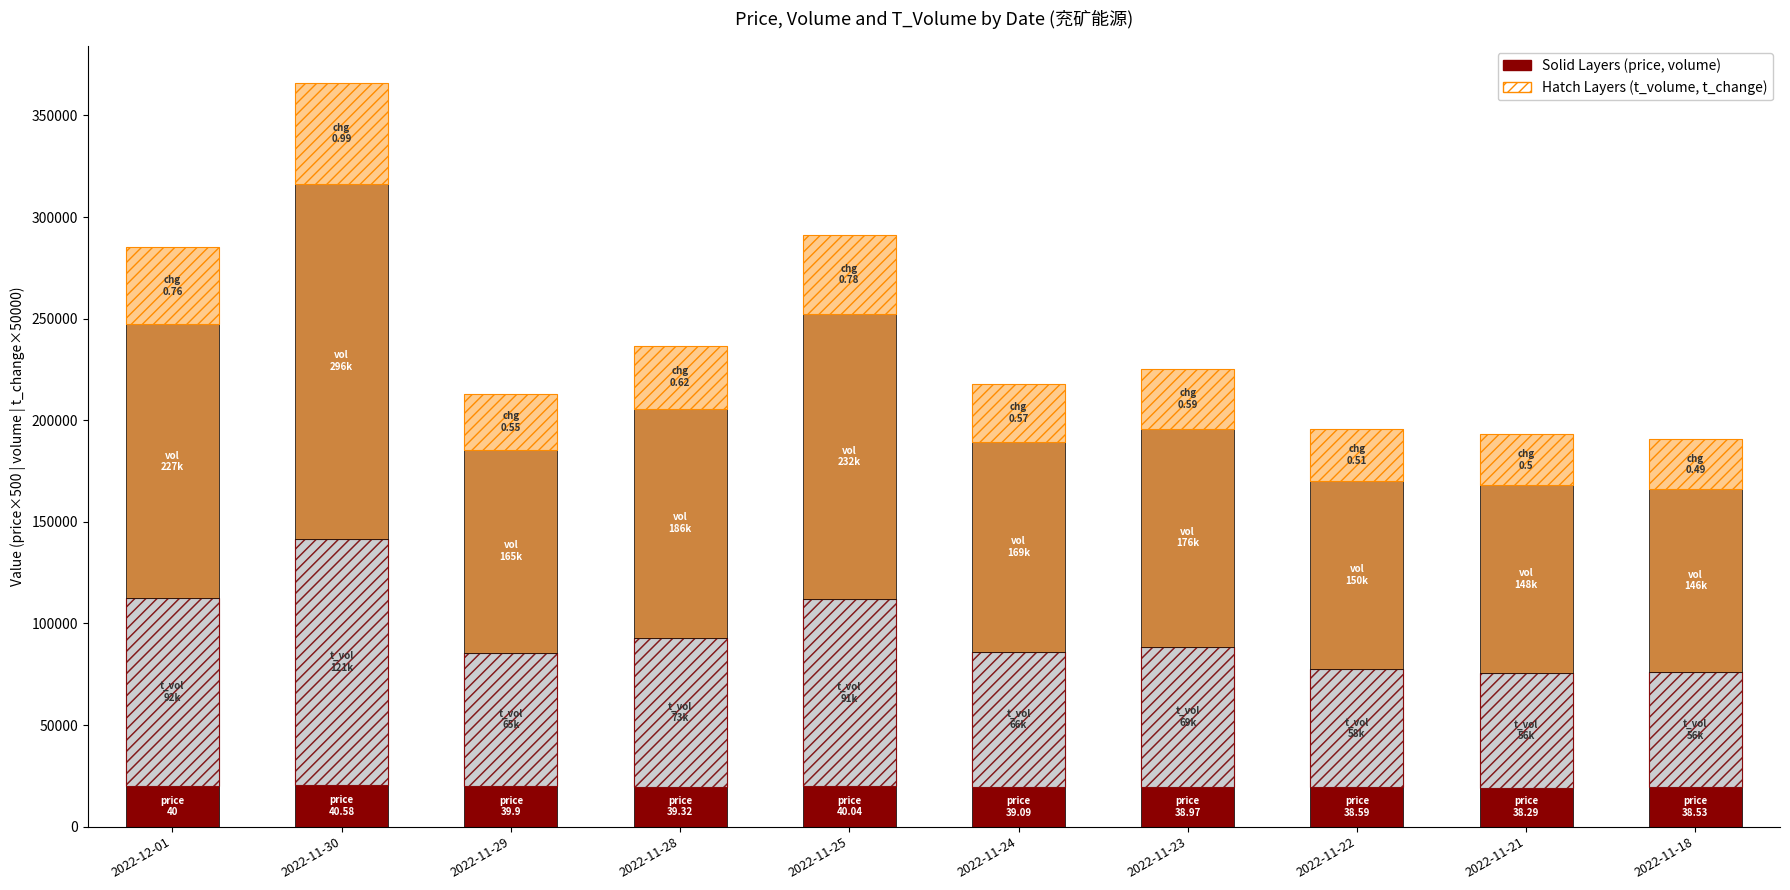

Is it true that price (×500) equals 9030 at 2022-11-24?

False